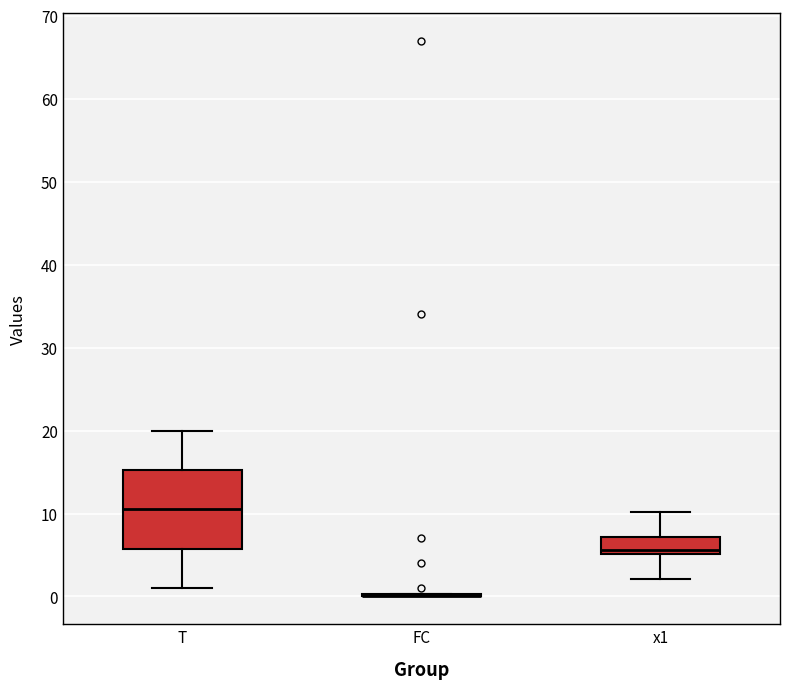

Reading left to right, transcribe this box plot: for each box, give where its median line is, the range the box spans, and where its two whiskers end, as read against the y-axis. The values are not printed on the chart, so give them approximately, as read against the axis.

T: median 11, box 6 to 15, whiskers 1 to 20
FC: box collapsed to a line at 0, whiskers 0 to 0
x1: median 6, box 5 to 7, whiskers 2 to 10